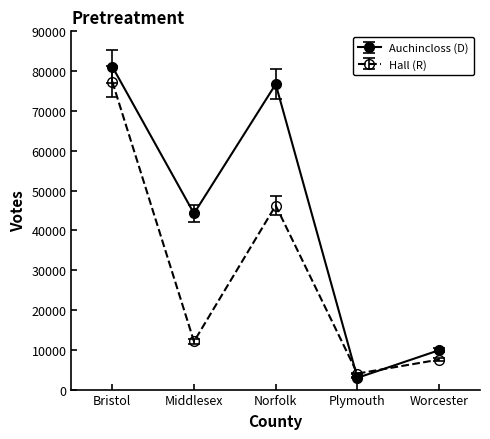

What are all the series names shown in the legend?

Auchincloss (D), Hall (R)